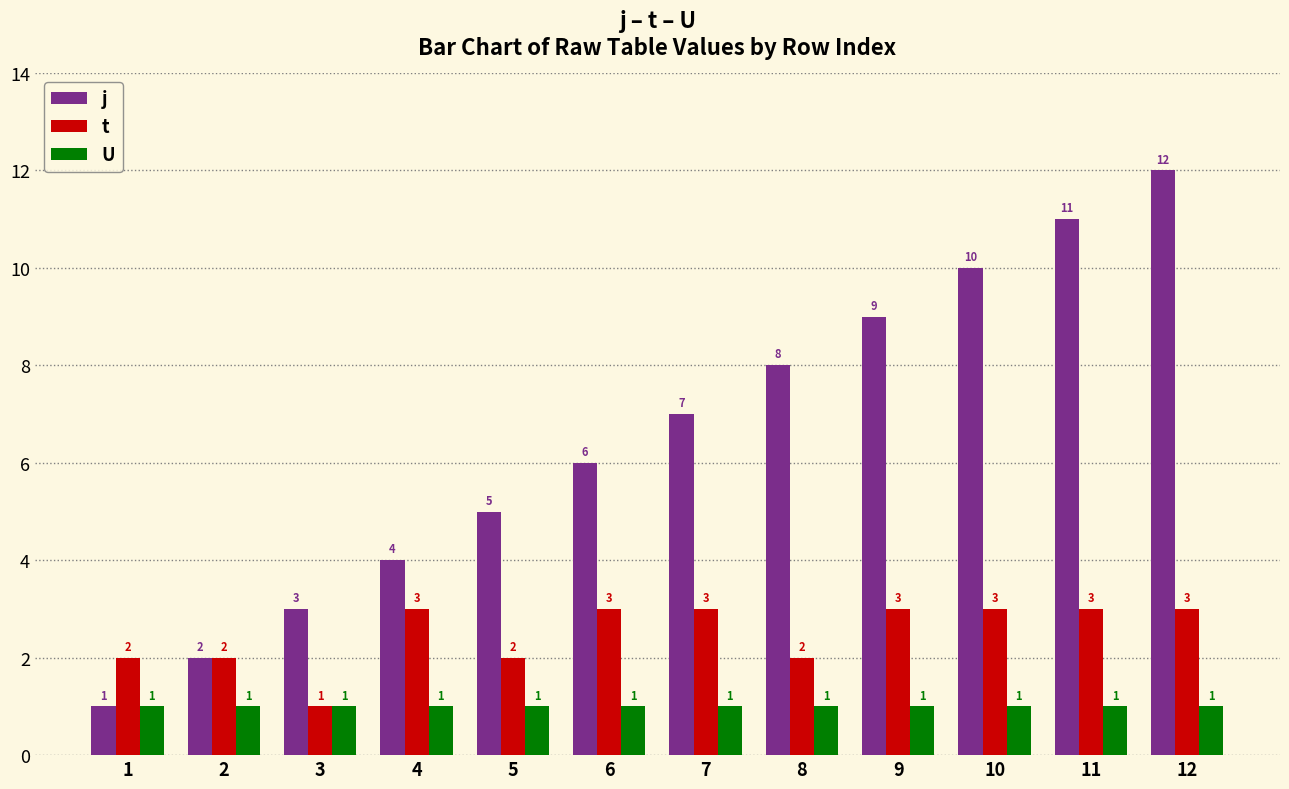

What is the value of the t bar at the 9th from the left?

3